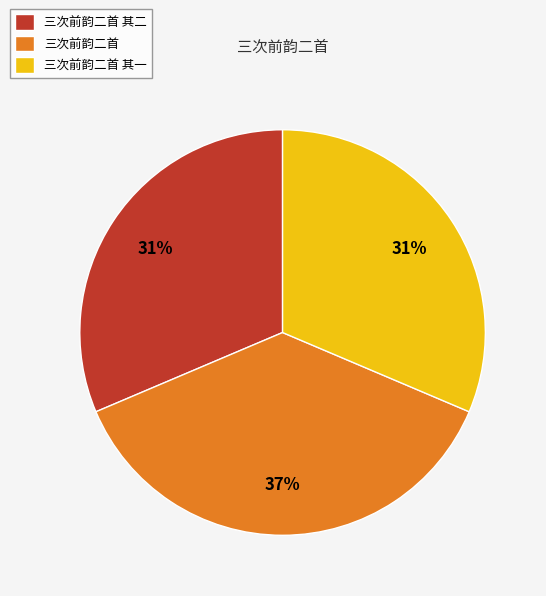

What is the ratio of the value at 三次前韵二首 to the value at 三次前韵二首 其二?

1.2